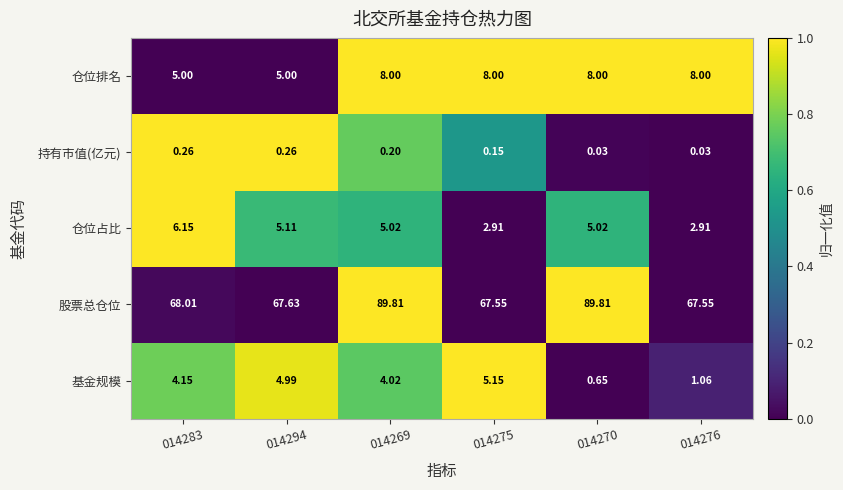

Which series has the largest range (max minus min)?

股票总仓位